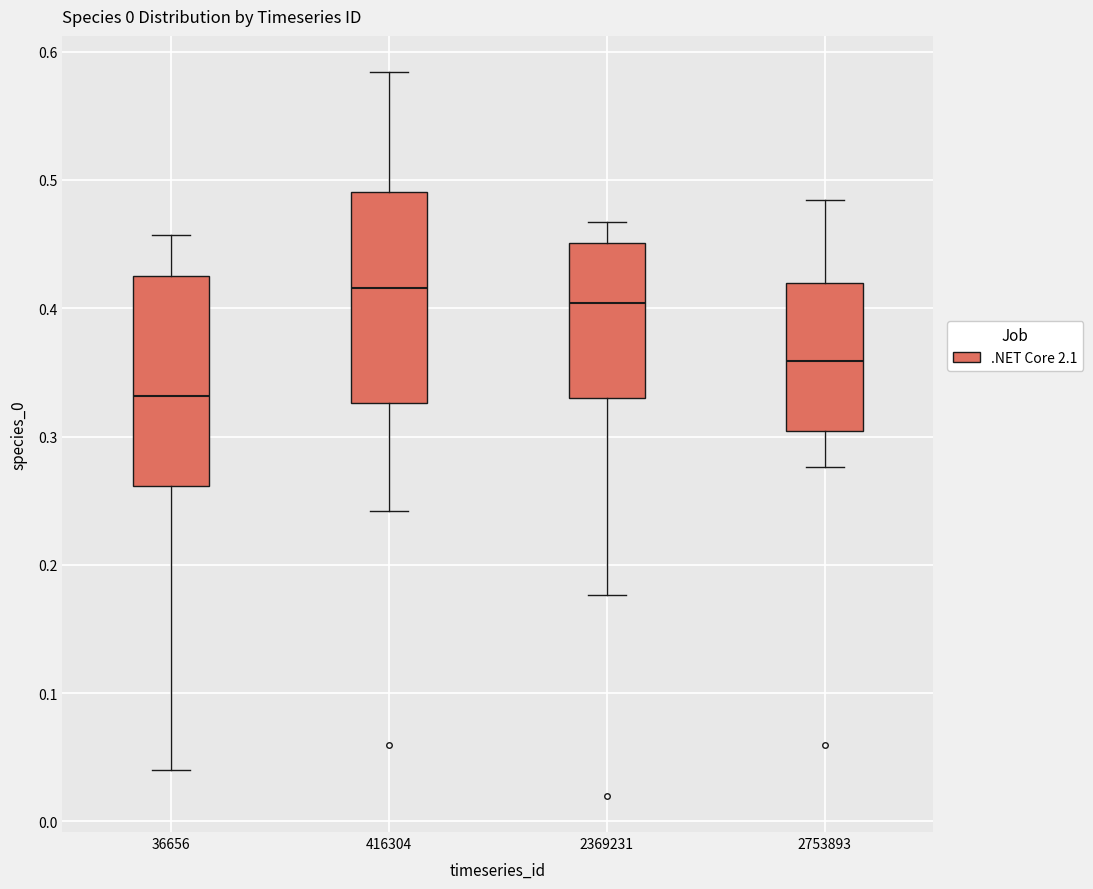

Where is the upper edge of the box at x = 416304 on the y-axis? The values are not printed on the chart, so give them approximately, as read against the axis.

0.49